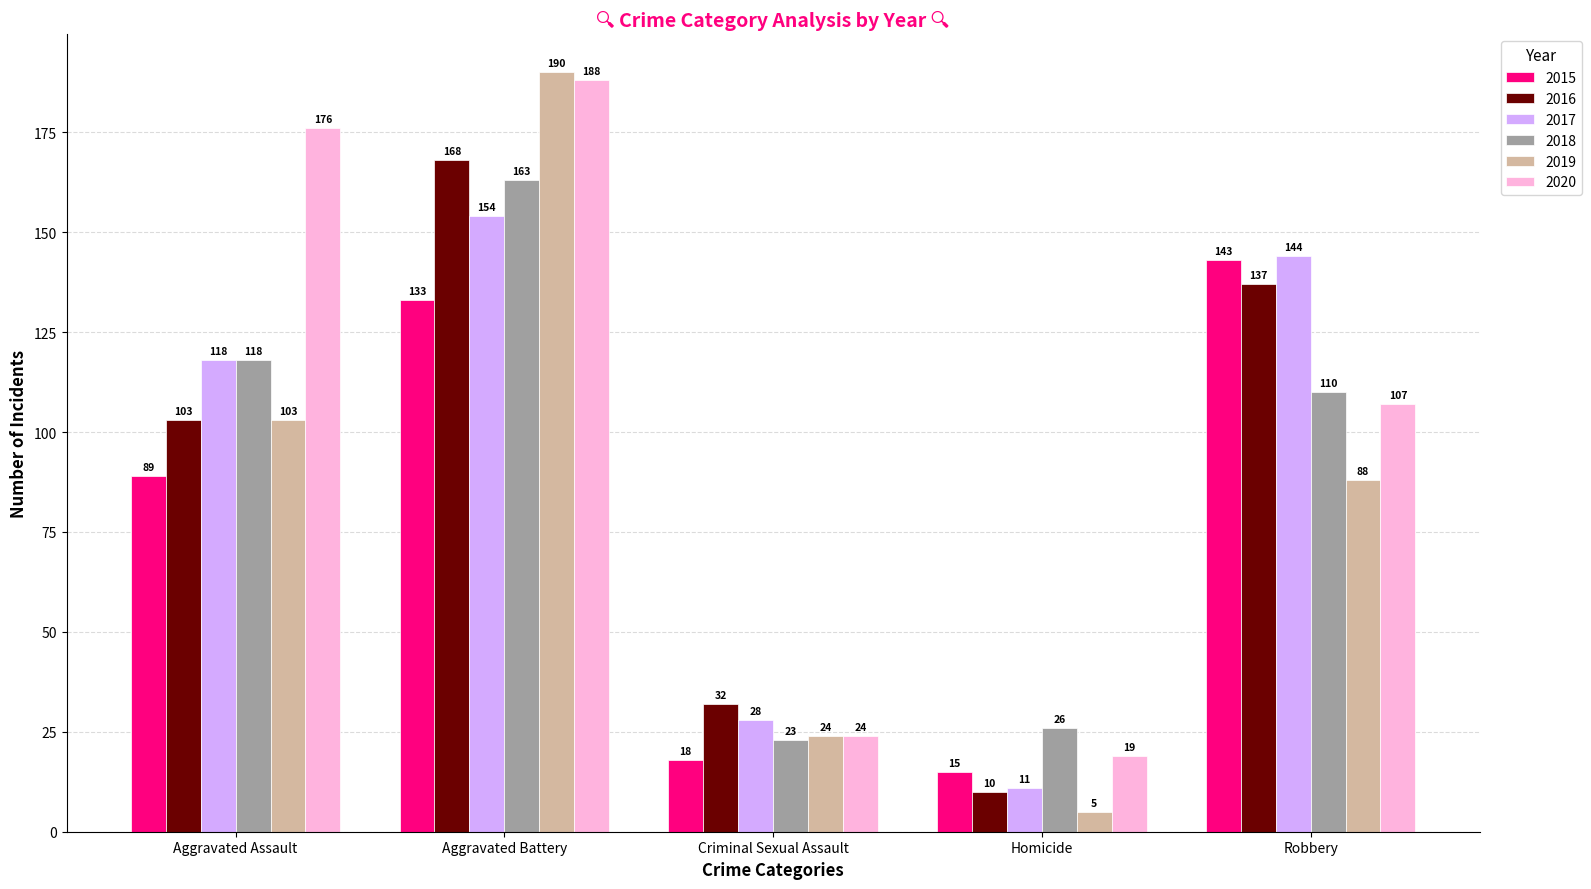

How many values in the 2020 series are below 107?

2